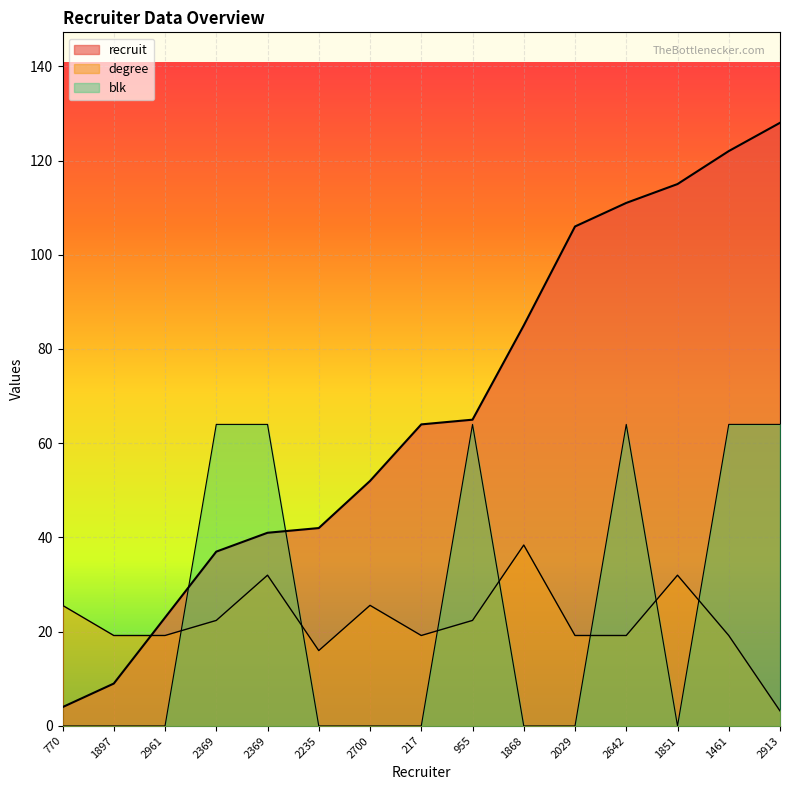

Which has a higher value, 1868 or 217?

1868